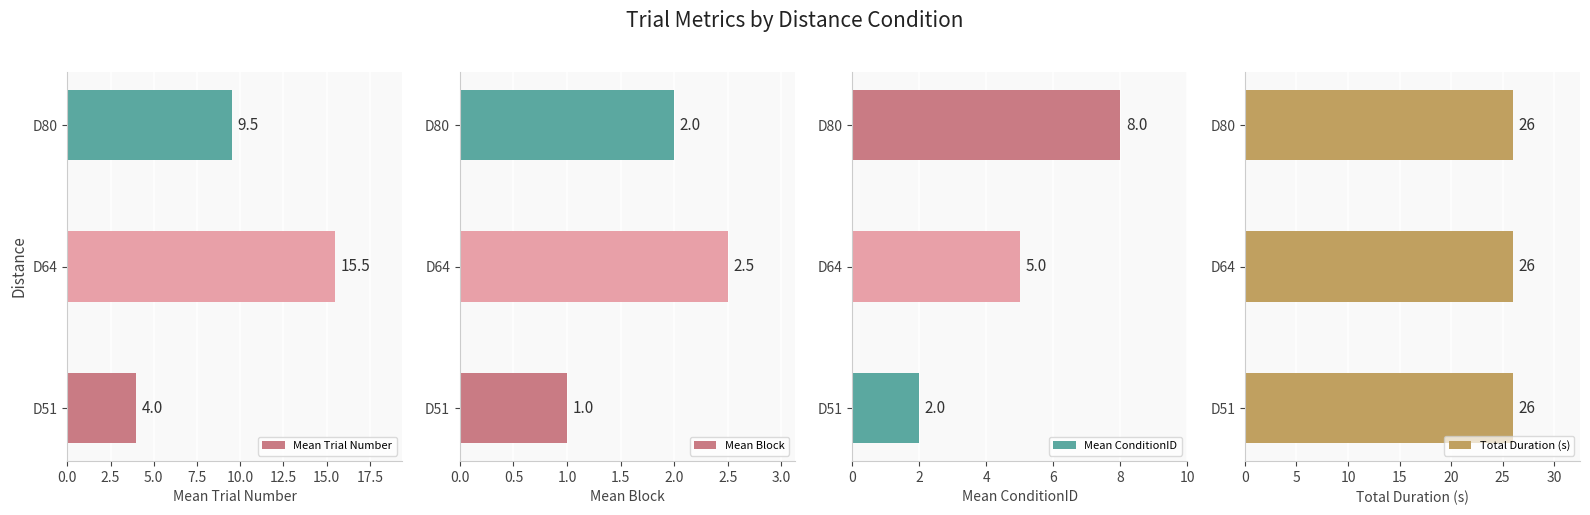

At which label does Mean Trial Number reach its minimum?

D51